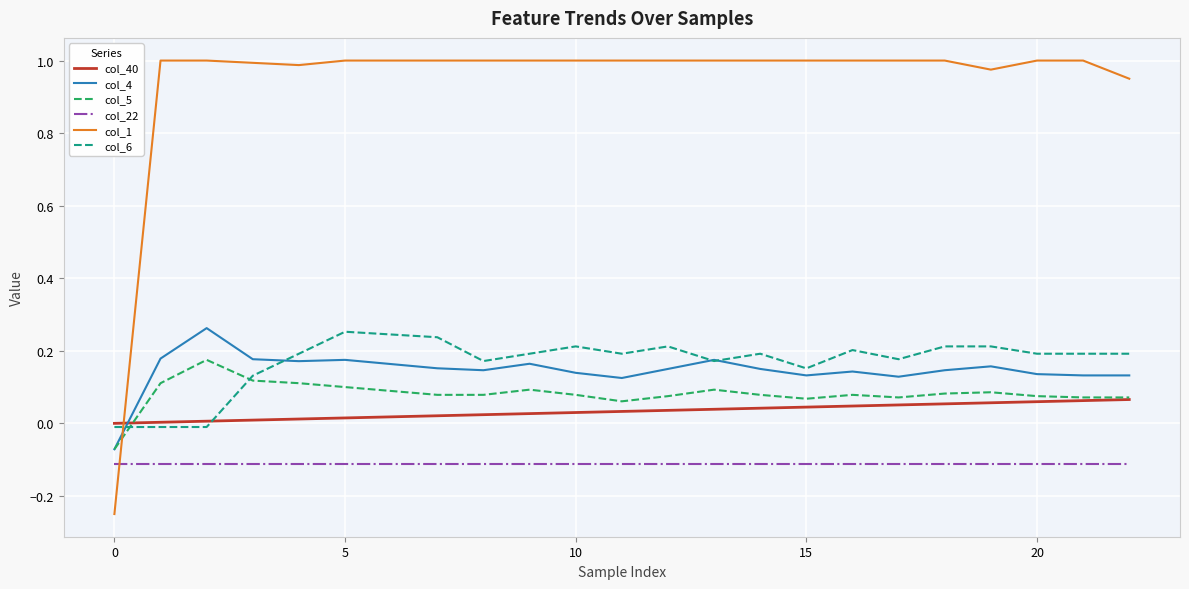

Which series ends up on top after the final intersection of col_22 and col_1?

col_1